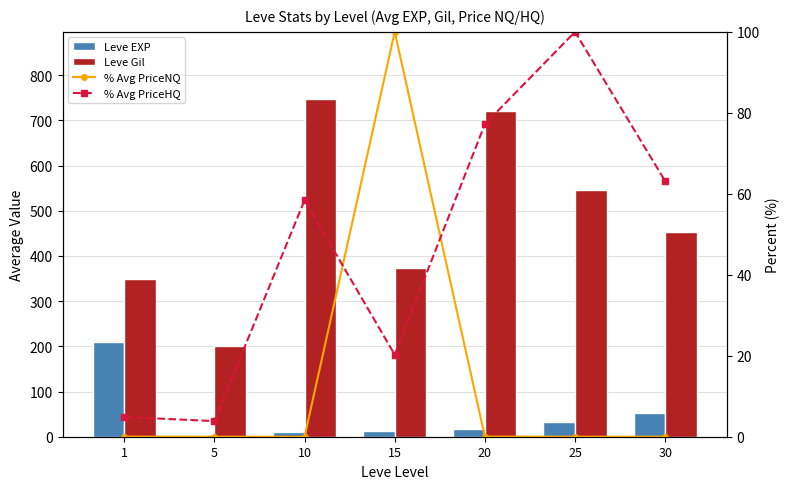

Reading left to right, what are all the values shown in this chart?

Leve EXP: 1=210.7	5=4.8	10=9.5	15=12.7	20=18.0	25=33.7	30=52.8
Leve Gil: 1=349.8	5=201.7	10=746.7	15=373.3	20=720.0	25=545.0	30=452.5
% Avg PriceNQ: 1=0.0	5=0.0	10=0.0	15=100.0	20=0.0	25=0.0	30=0.0
% Avg PriceHQ: 1=4.9	5=3.9	10=58.4	15=20.3	20=77.2	25=100.0	30=63.1